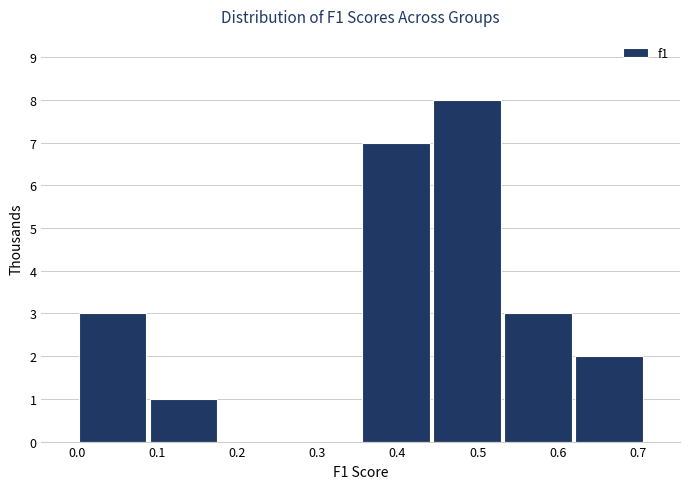

How tall is the bar that spans 0.62 to 0.71 on the x-axis? Neither the bar edges nor the heights are printed on the chart, so give them approximately, as read against the axes.

2